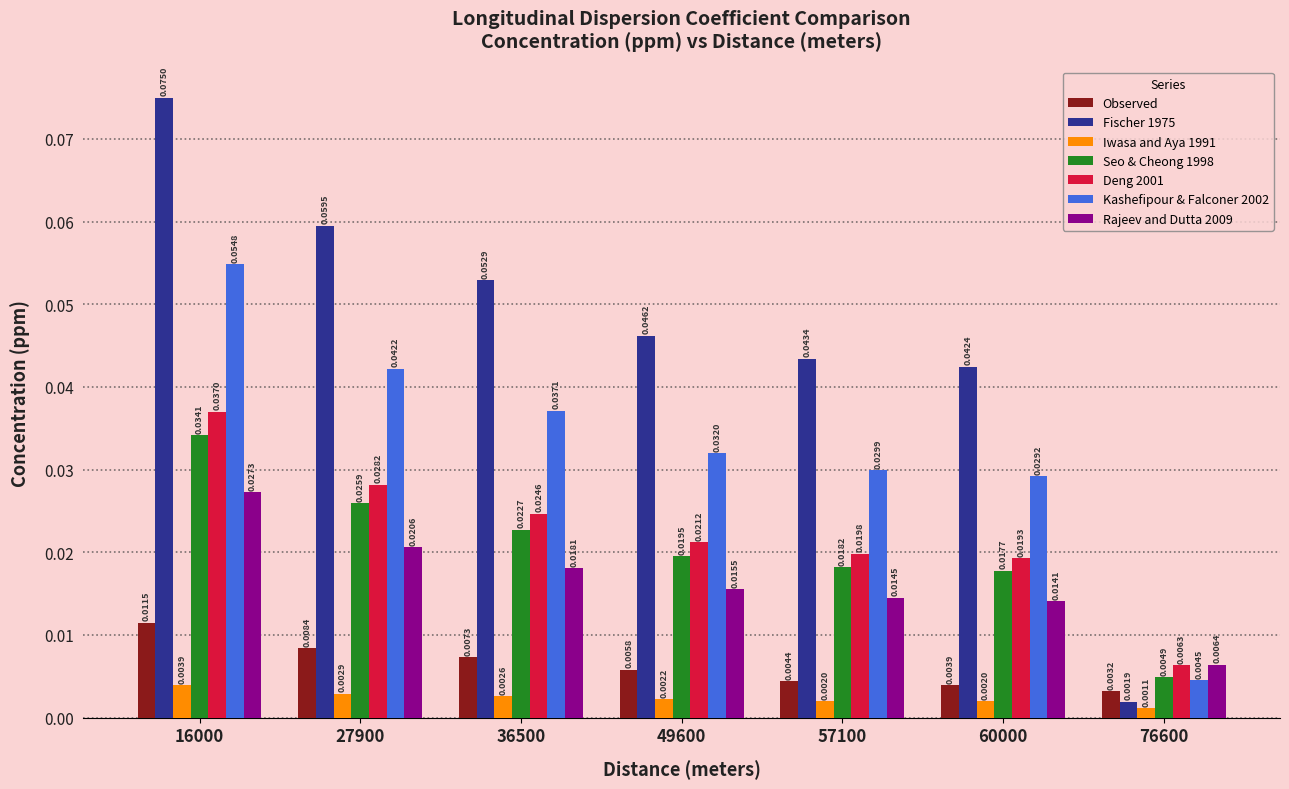

At how many categories does at least one series exceed 0?

7